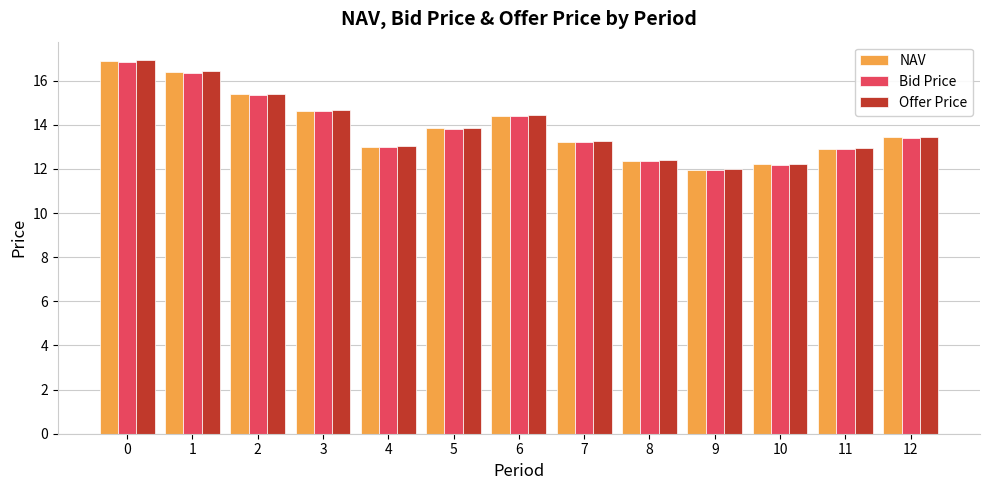

How many bars are there in total?

39